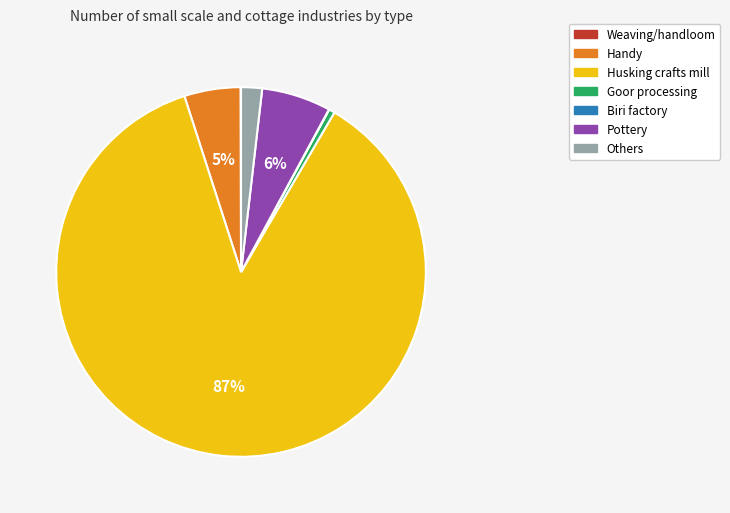

True or false: Pottery accounts for 15% of the total.

False